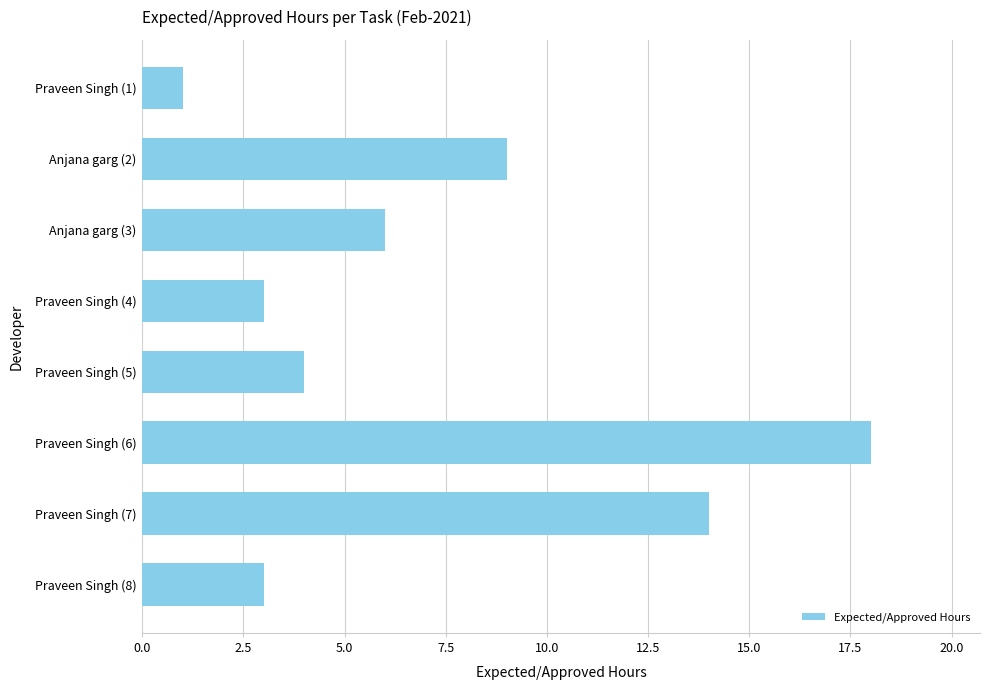

Between Praveen Singh (1) and Praveen Singh (4), which is larger?

Praveen Singh (4)